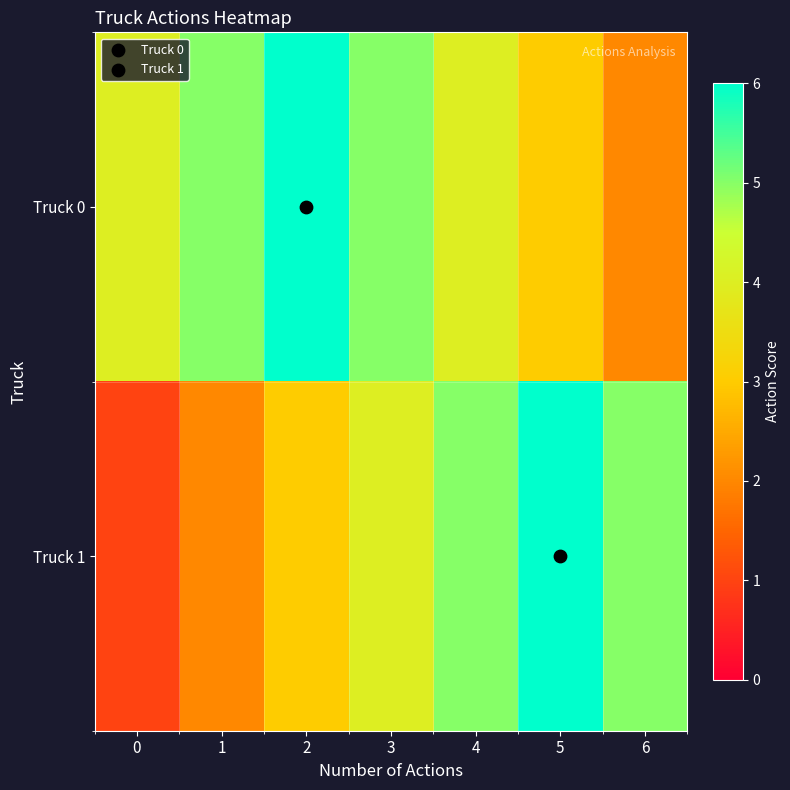

Which series has the largest total across all categories?

Truck 0